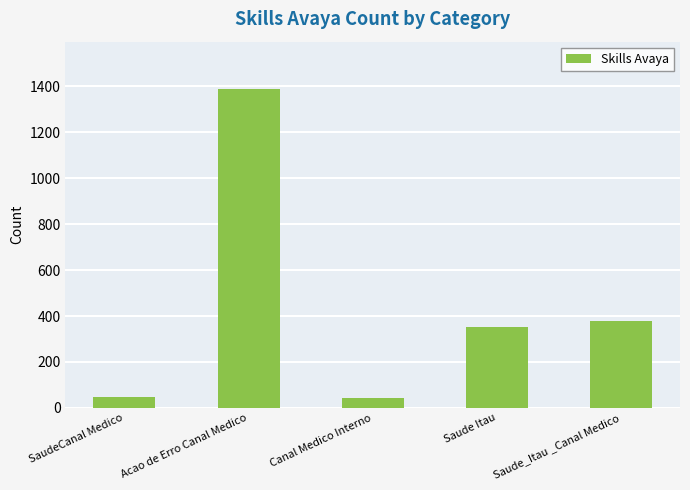

What is the value of the 5th bar from the left?

379